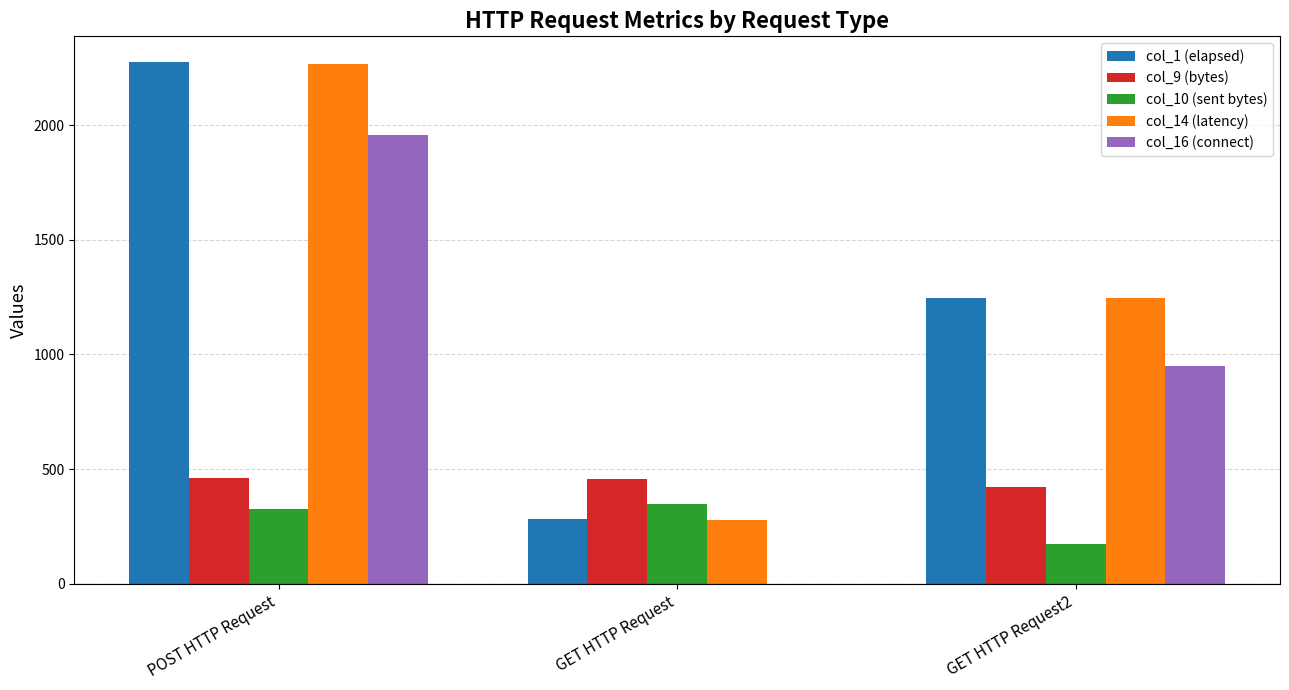

Count the number of categories in the chart.

3